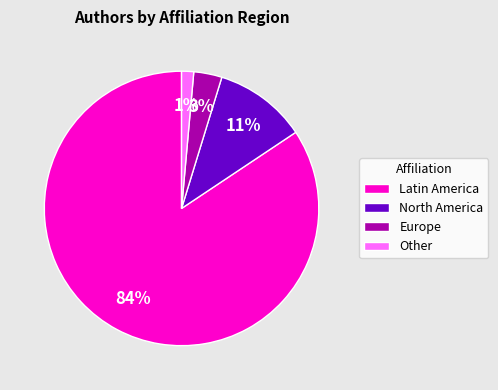

Does any single category account for the majority?

Yes